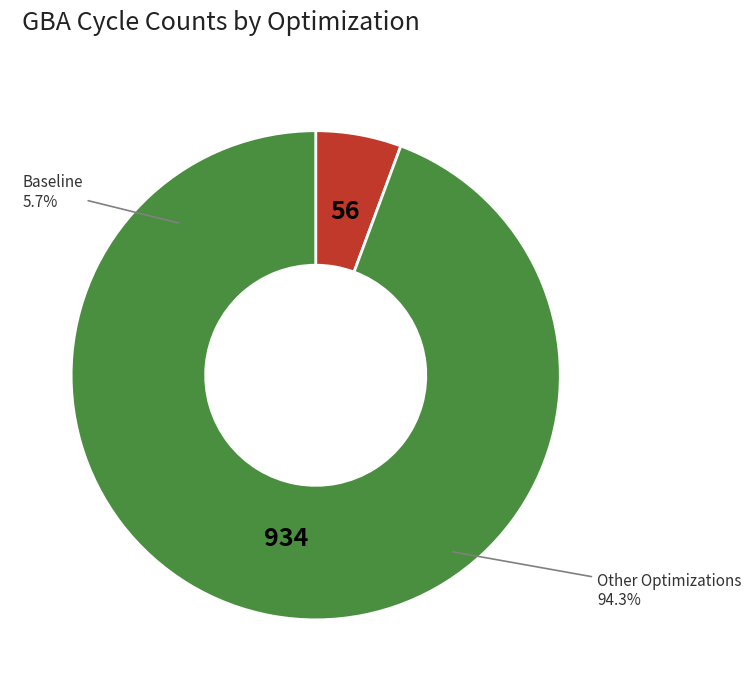

What is the smallest slice in the pie chart?

Baseline